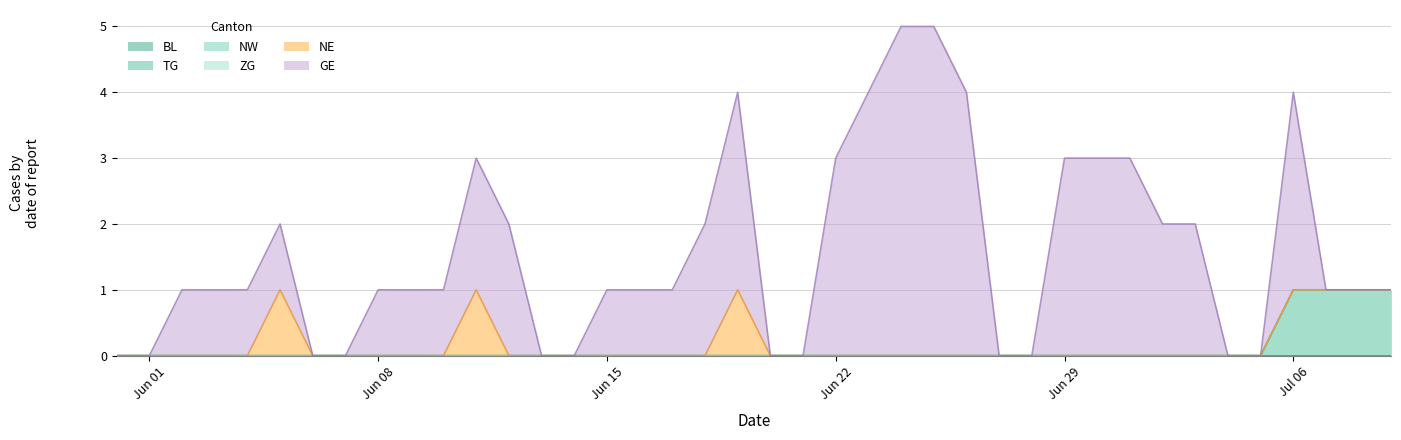

What is the difference between the highest and lowest values at 29?

3